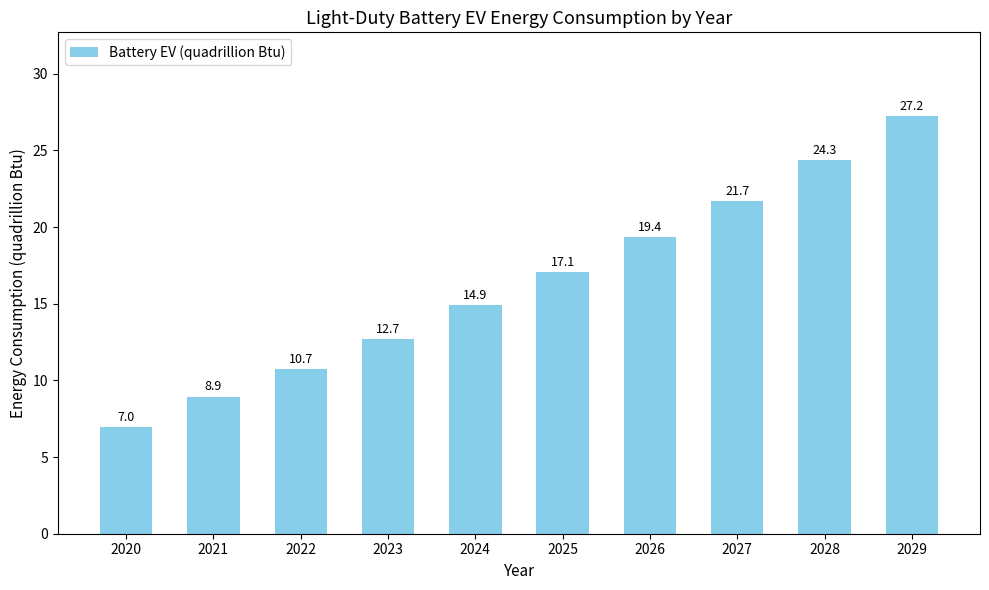

Where does the data first go above 17?

2025